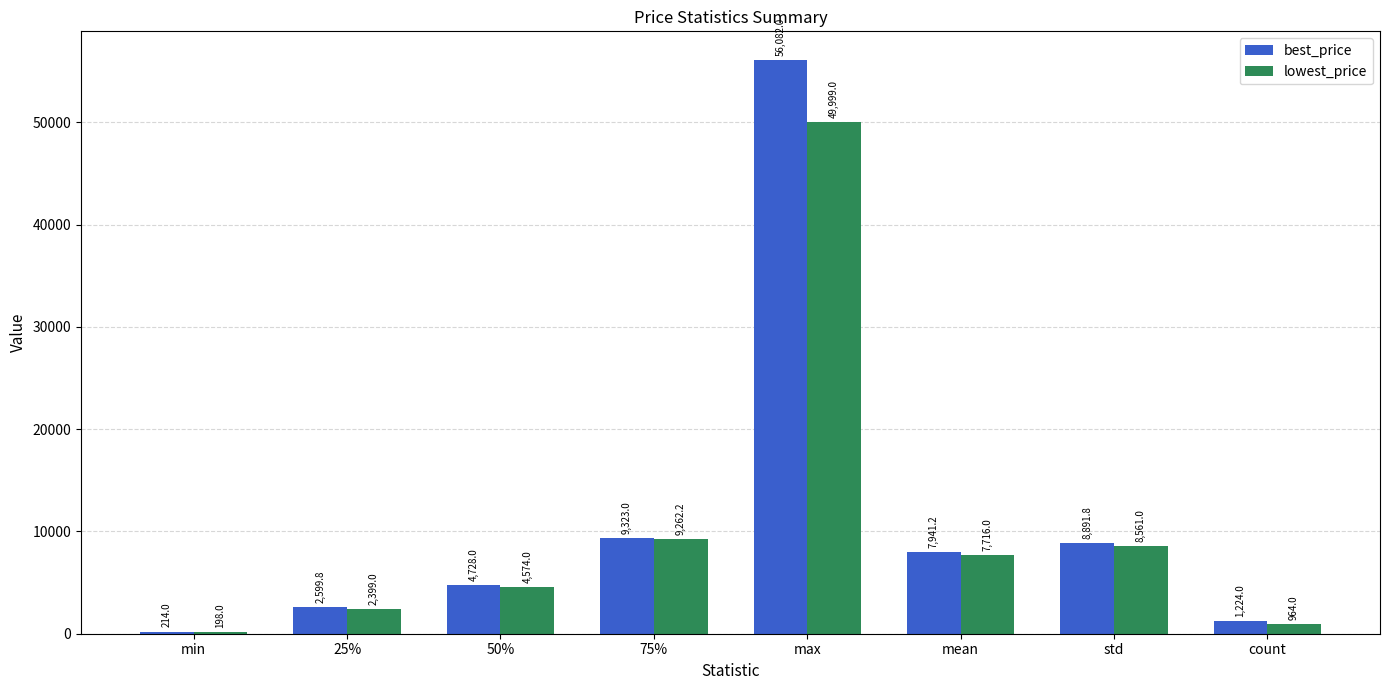

What position from the right is max?

4